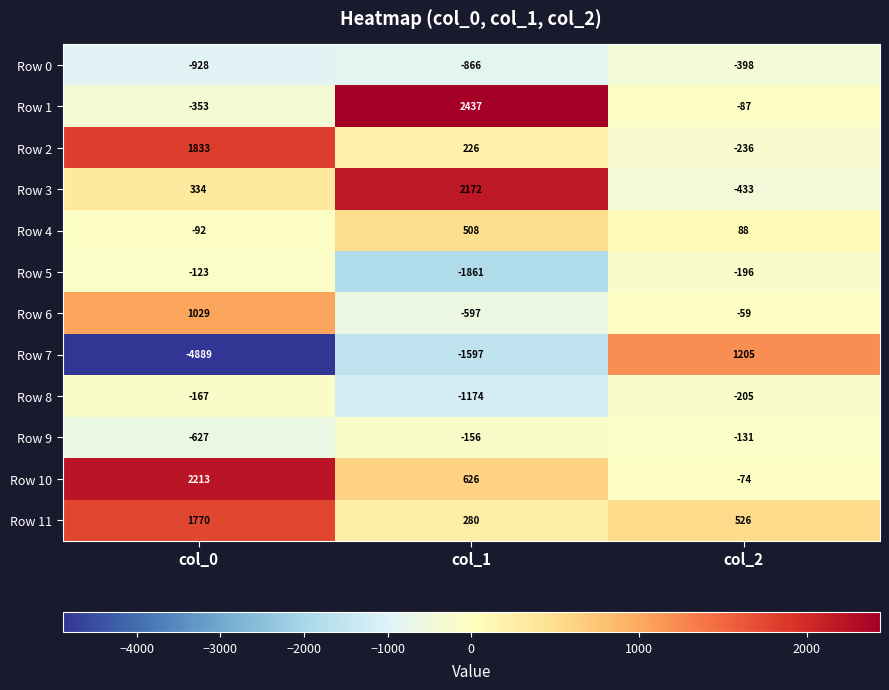

What is the maximum value shown in the chart?

2437